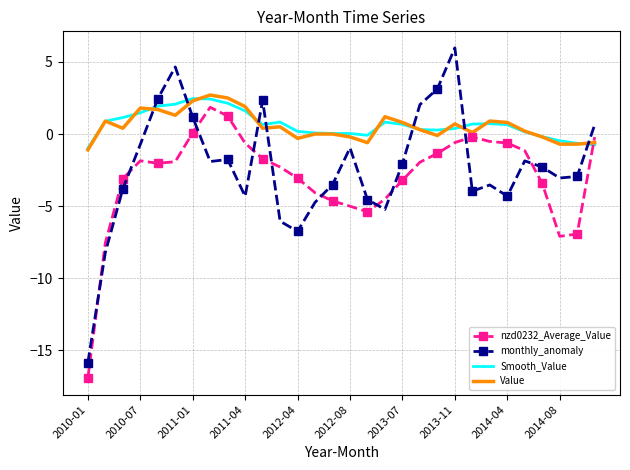

Which series has the largest range (max minus min)?

monthly_anomaly